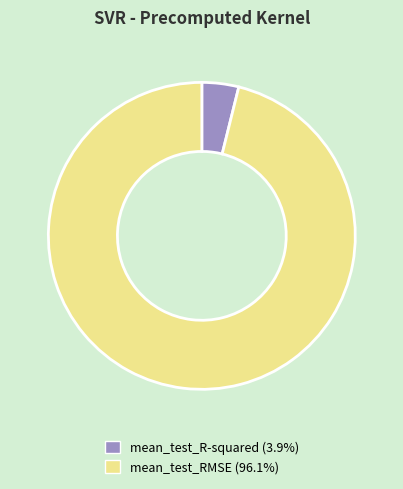

How many slices are in this pie chart?

2